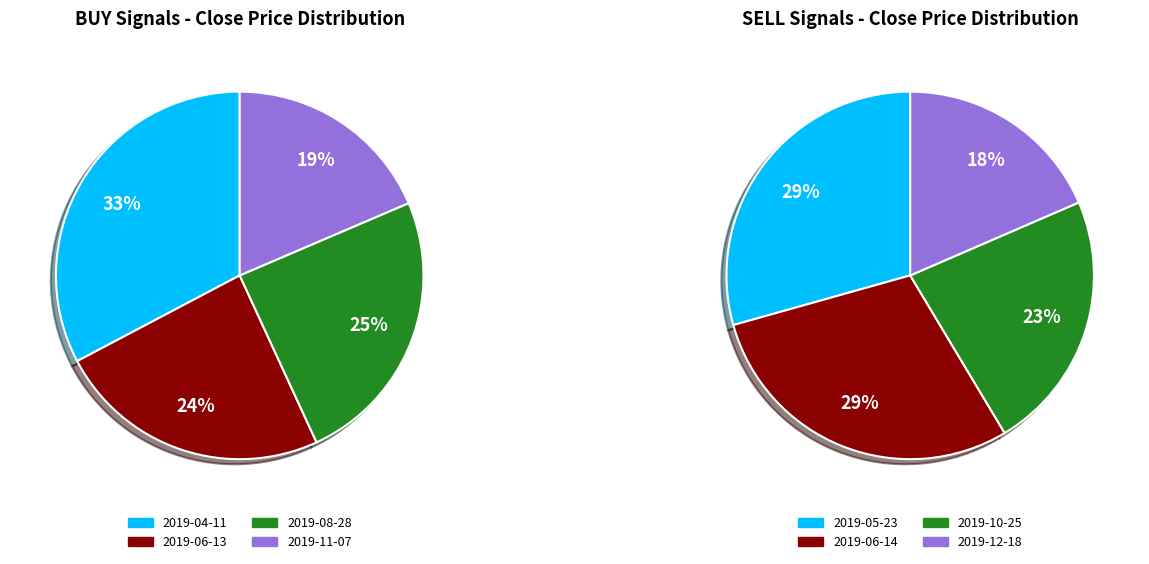

Which slice is the largest?

2019-04-11